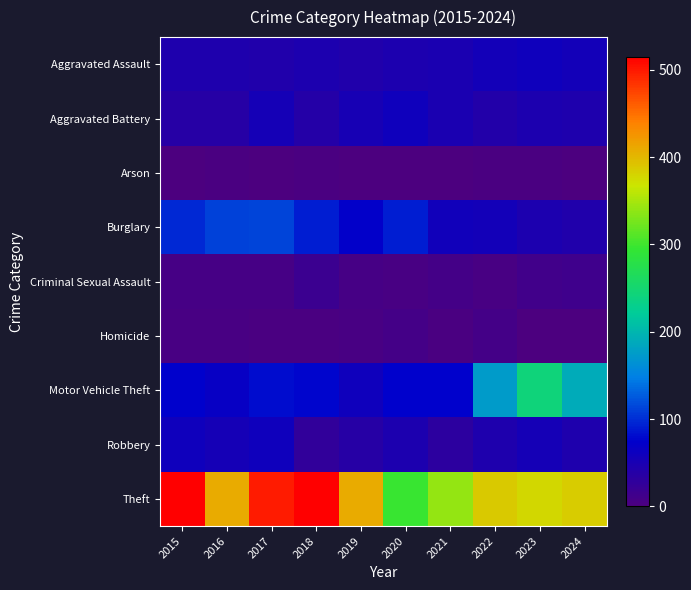

At 2021, list the series in order from smallest to largest.

Arson, Homicide, Criminal Sexual Assault, Robbery, Aggravated Battery, Aggravated Assault, Burglary, Motor Vehicle Theft, Theft